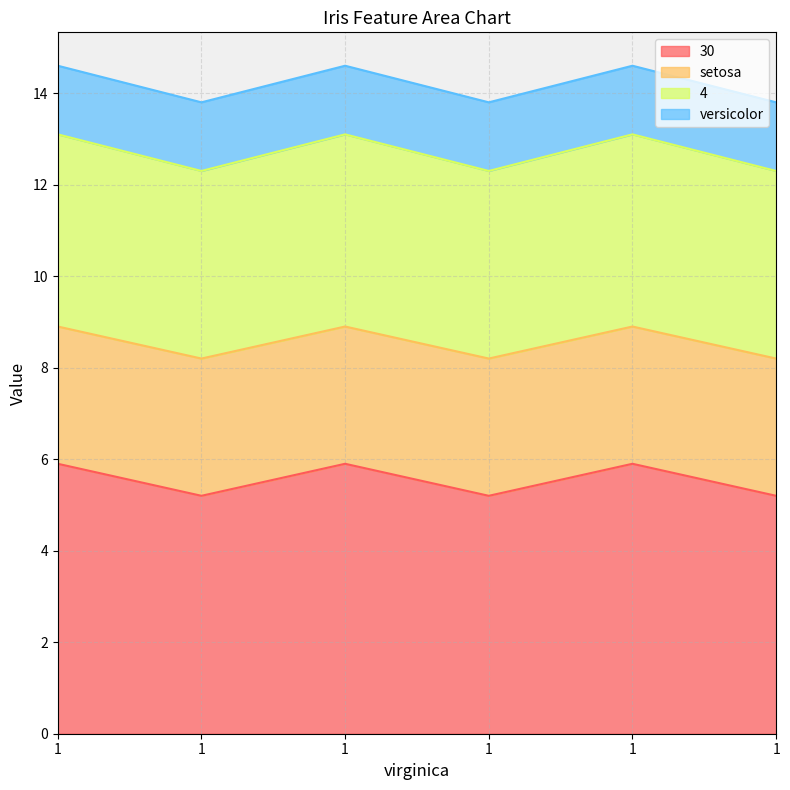

In 30, how many points are higher than both neighbors (excluding endpoints)?

2